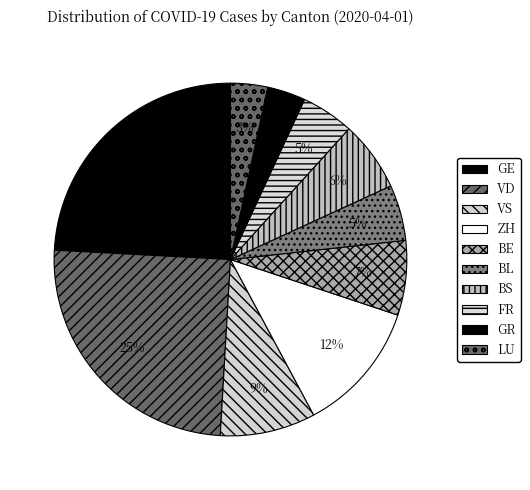

How many slices are in this pie chart?

10